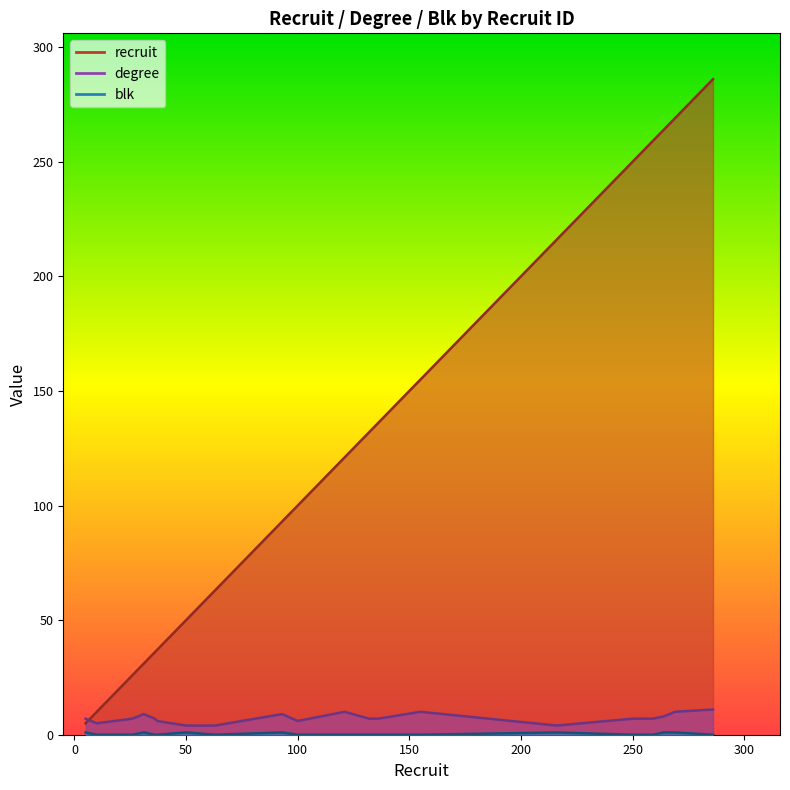

At how many categories does at least one series exceed 34?

16